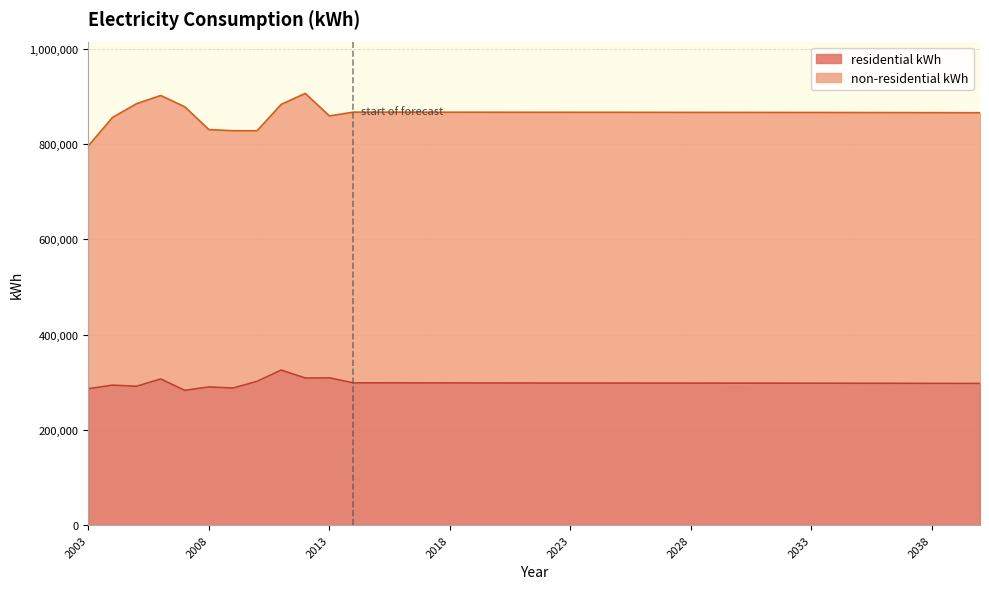

Rank the categories by value from highest to lowest.

2011, 2013, 2012, 2006, 2010, 2014, 2015, 2016, 2017, 2018, 2019, 2020, 2021, 2022, 2023, 2024, 2025, 2026, 2027, 2028, 2029, 2030, 2031, 2032, 2033, 2034, 2035, 2036, 2037, 2038, 2039, 2040, 2004, 2005, 2008, 2009, 2003, 2007